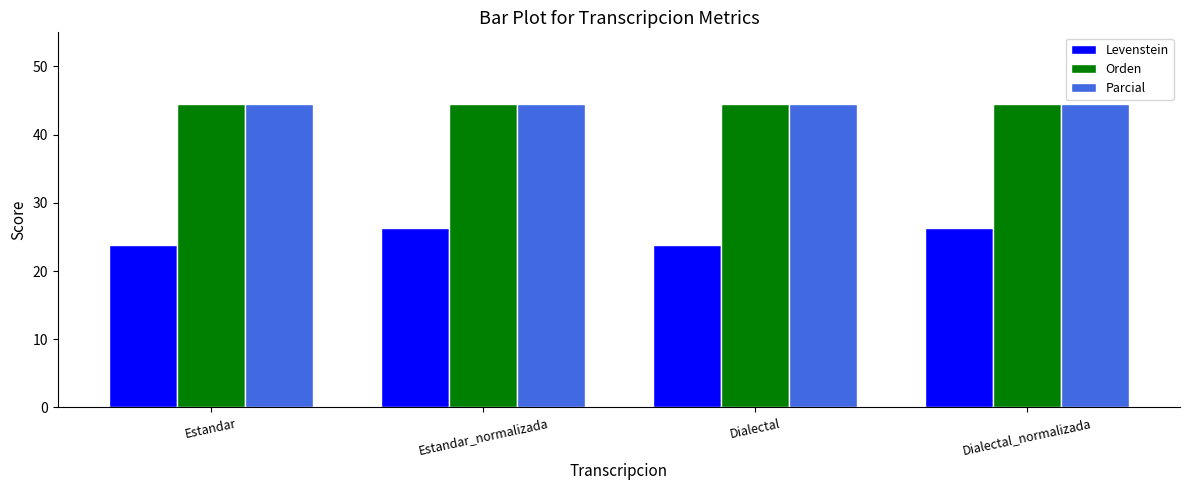

What is the approximate value of Parcial at Estandar?

44.4